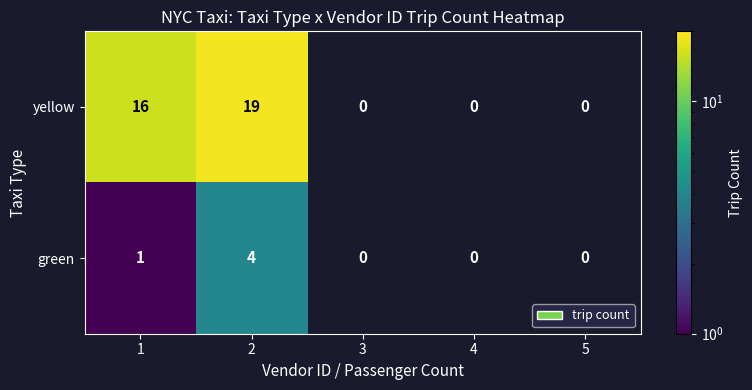

List the series in order of their overall mean, highest first.

yellow, green